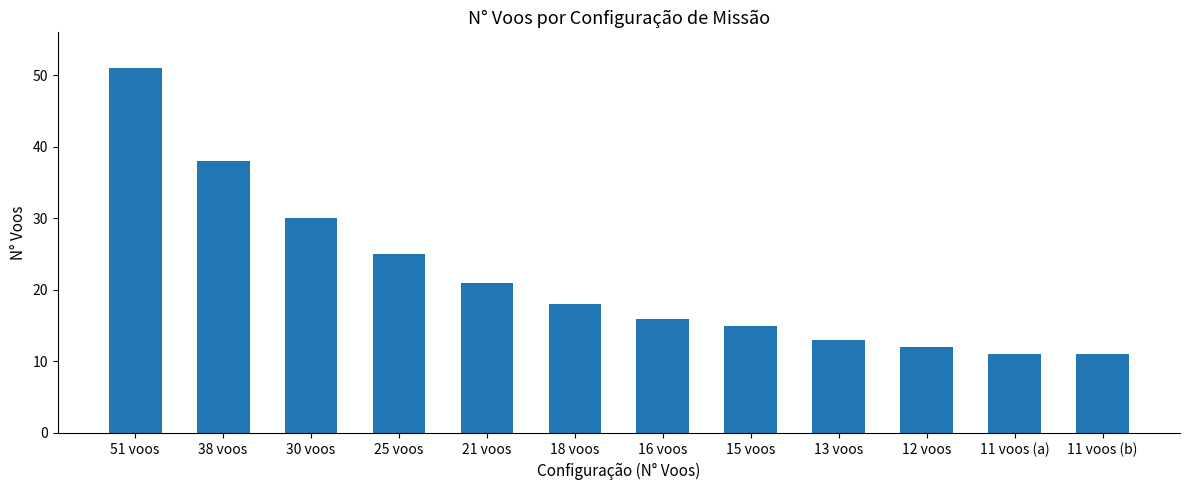

Which has a higher value, 51 voos or 30 voos?

51 voos